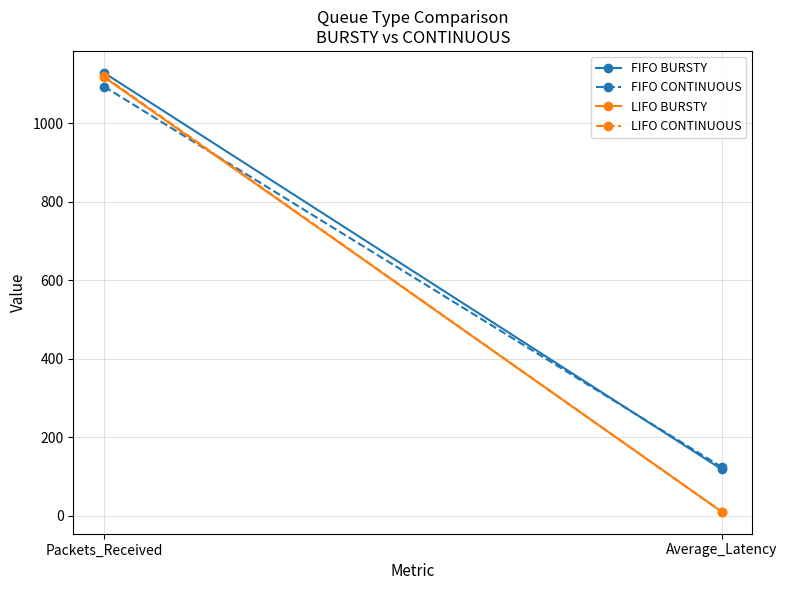

What is the sum of the LIFO BURSTY values at Packets_Received and Average_Latency?

1127.0